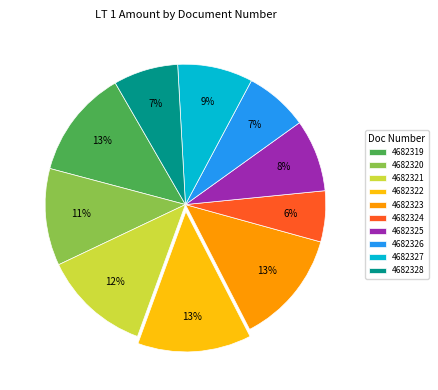

Which category has the smallest portion of the pie?

4682324